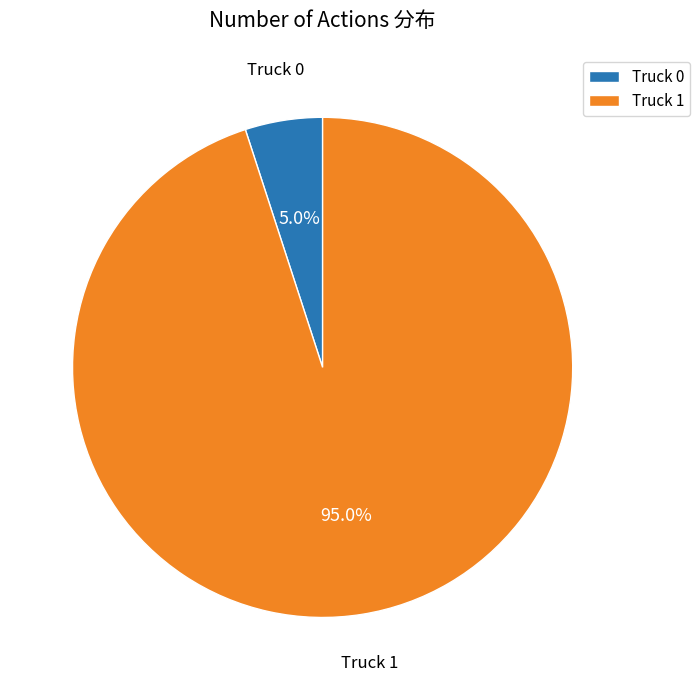

What is the ratio of the value at Truck 0 to the value at Truck 1?

0.1